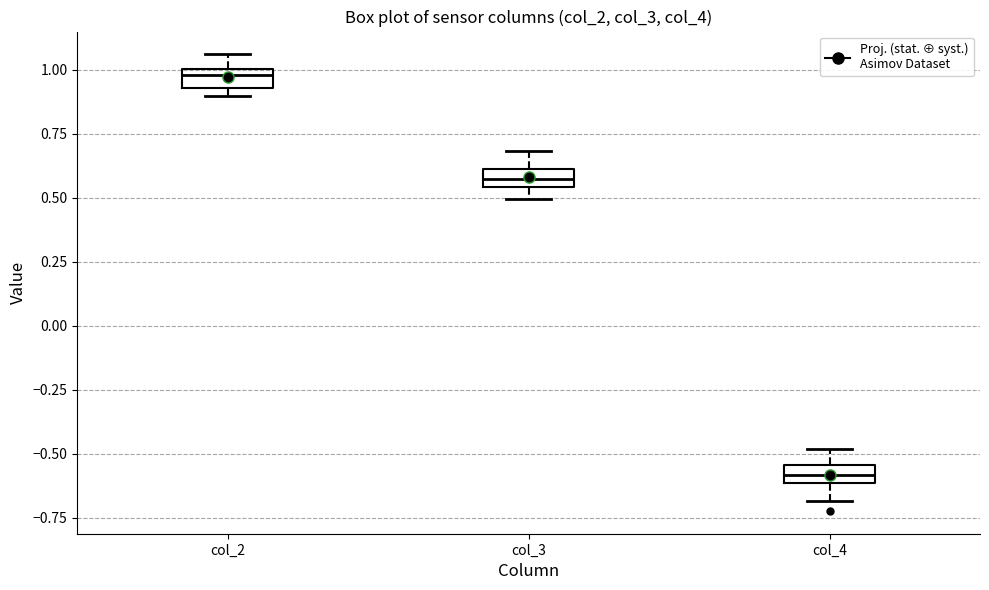

Which box's median line is the highest?

col_2